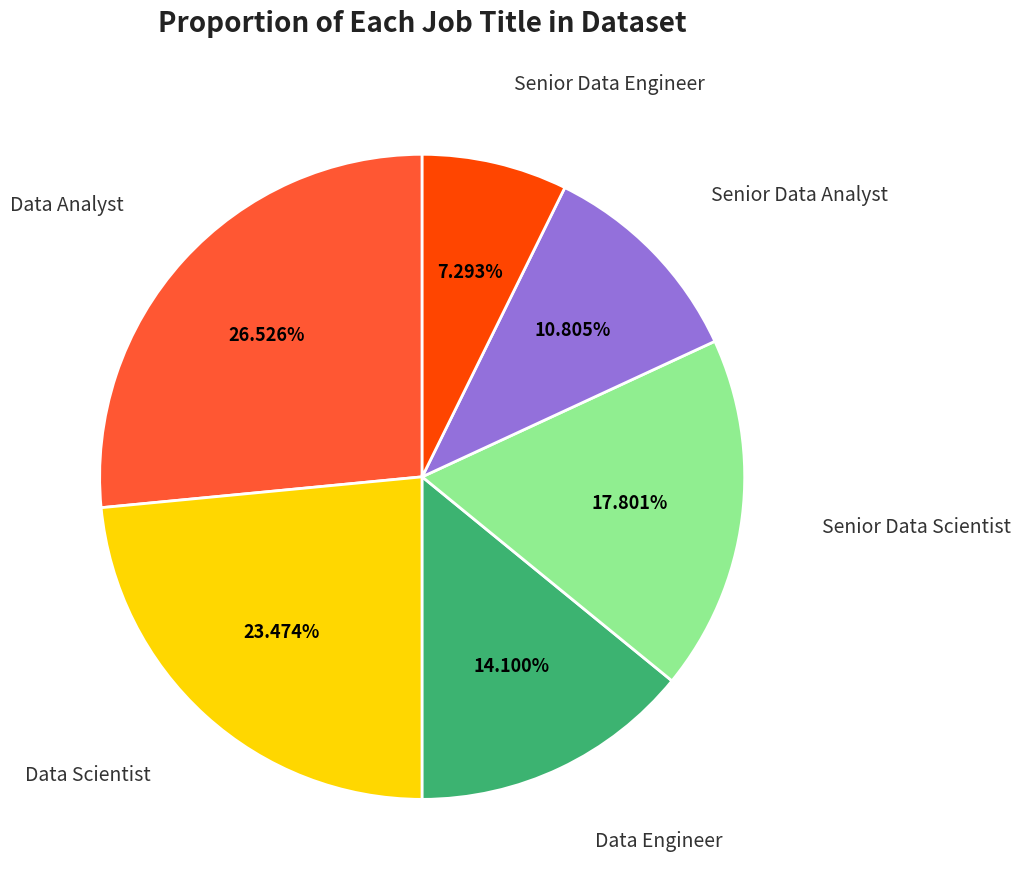

Is there any slice that represents more than half of the pie?

No